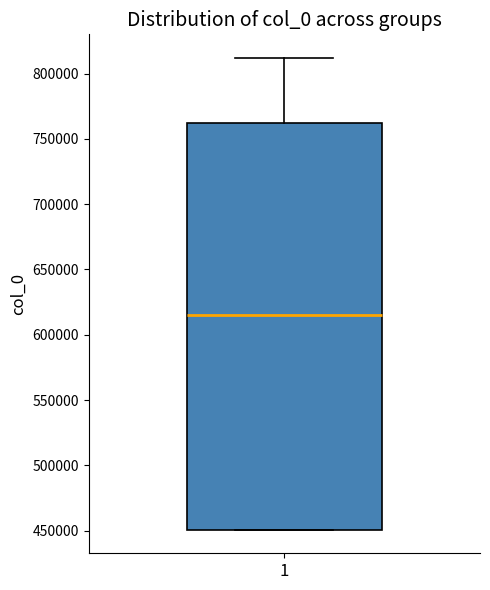

Transcribe this box plot: give where the median line is, the range the box spans, and where the two whiskers end, as read against the y-axis. The values are not printed on the chart, so give them approximately, as read against the axis.

median 615000, box 450000 to 765000, whiskers 450000 to 810000